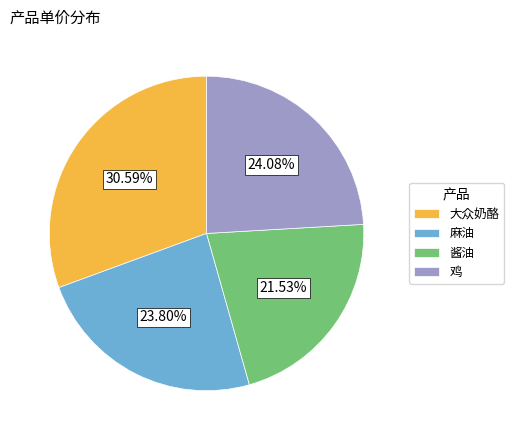

Combined, do 鸡 and 麻油 account for over 50%?

No